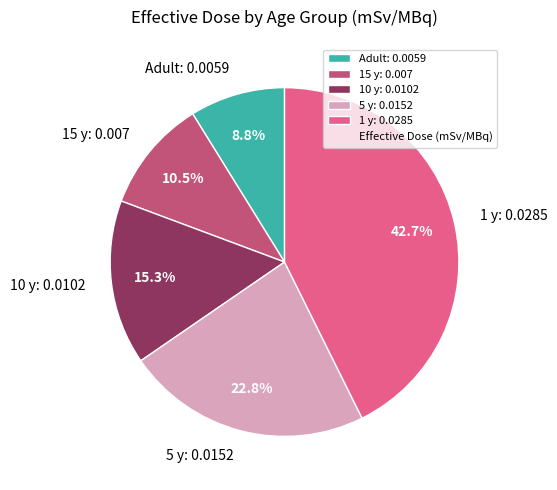

How much of the chart is everything except 1 y?

57.3%